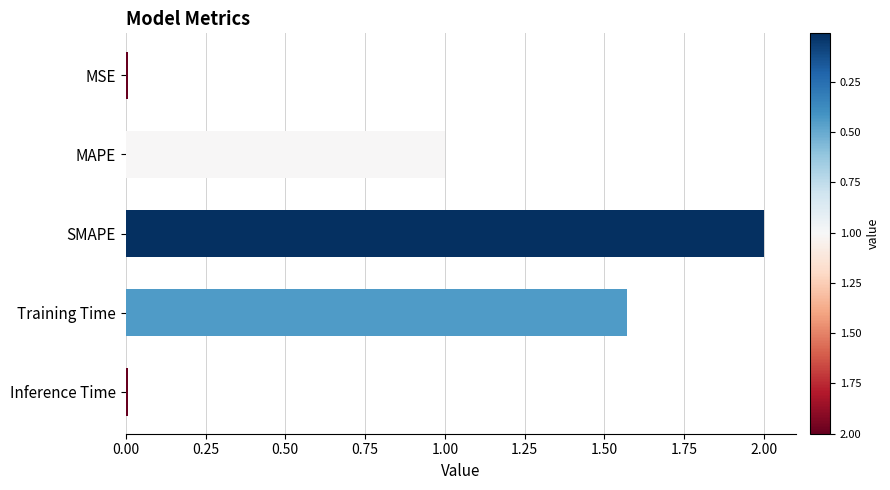

What is the approximate value at MAPE?

1.0